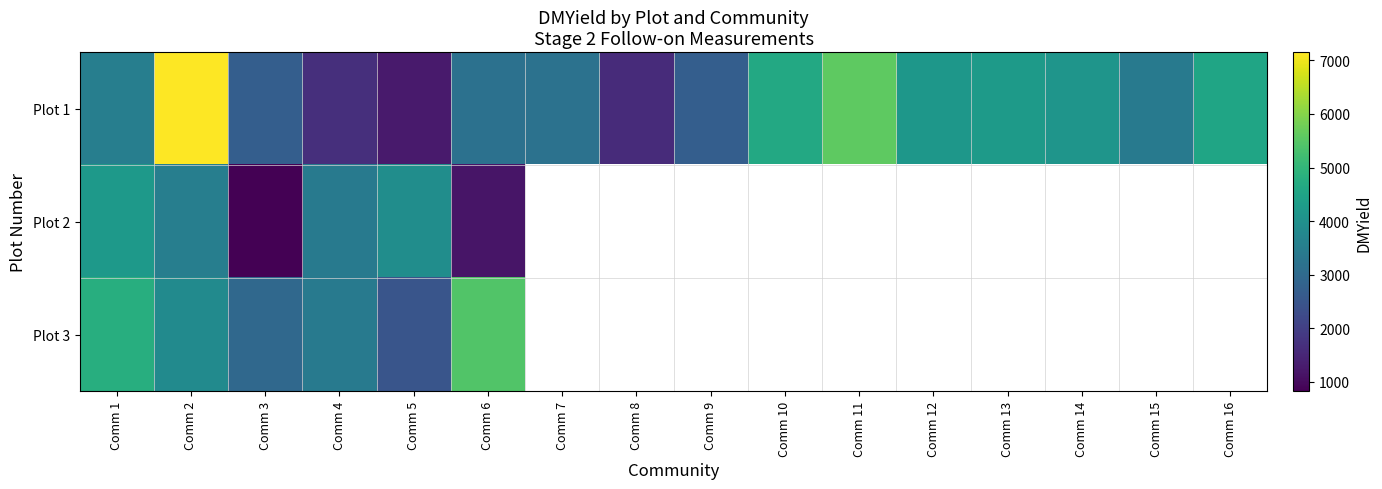

What is the total value across all series at Comm 6?

9787.6